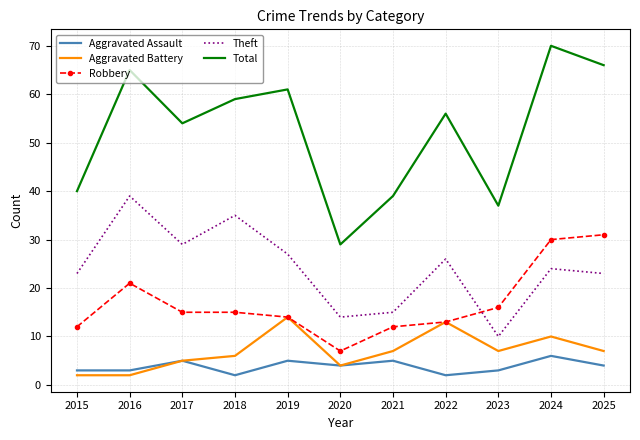

What is the difference between the maximum and minimum values in the Total series?

41